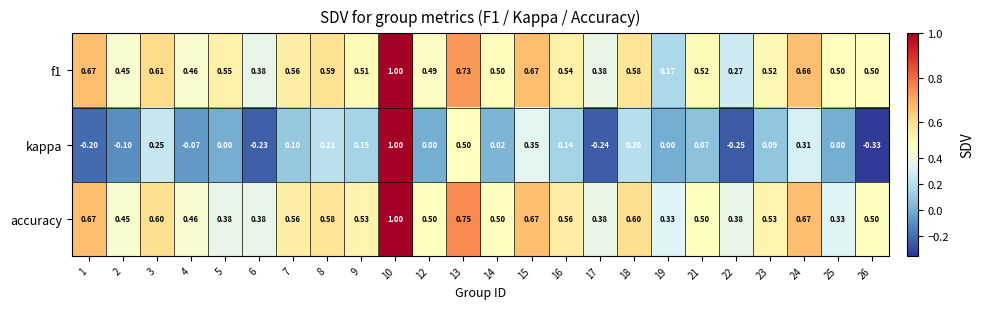

At which category is the sum across all series the highest?

10